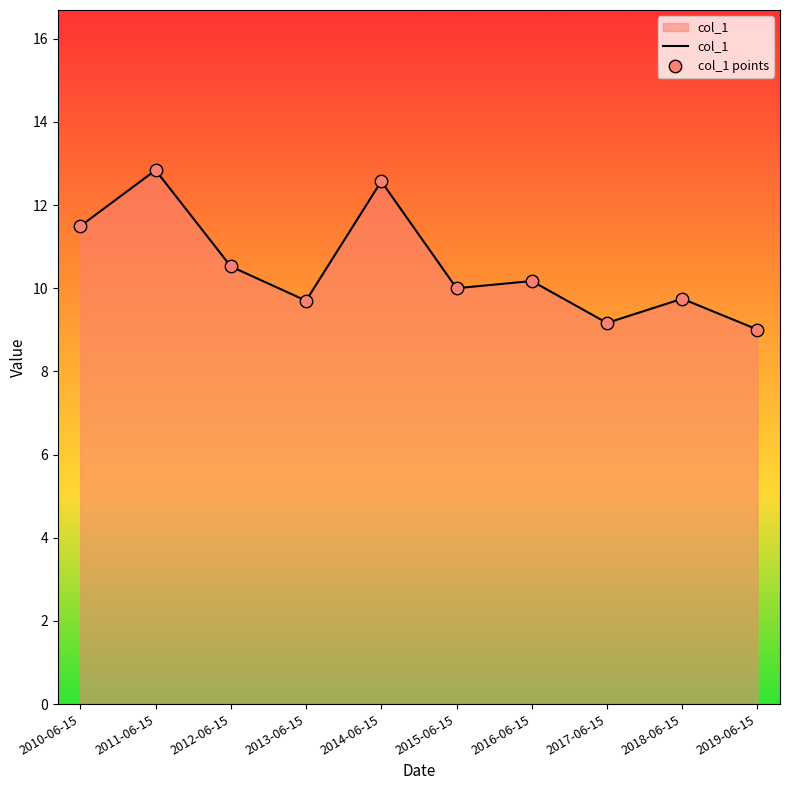

The value at 2016-06-15 is 4.0. True or false?

False